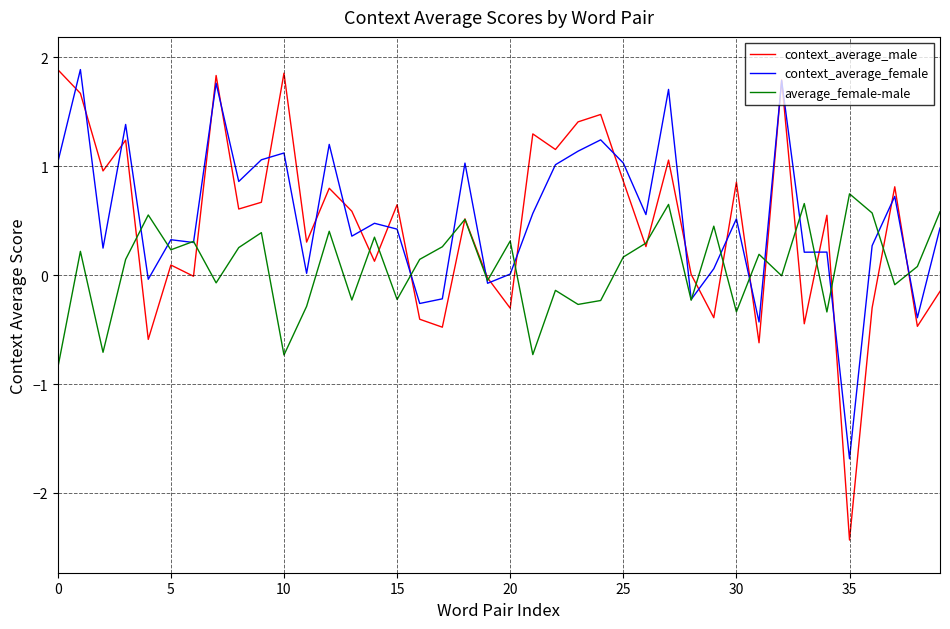

Which series has the widest spread of values?

context_average_male